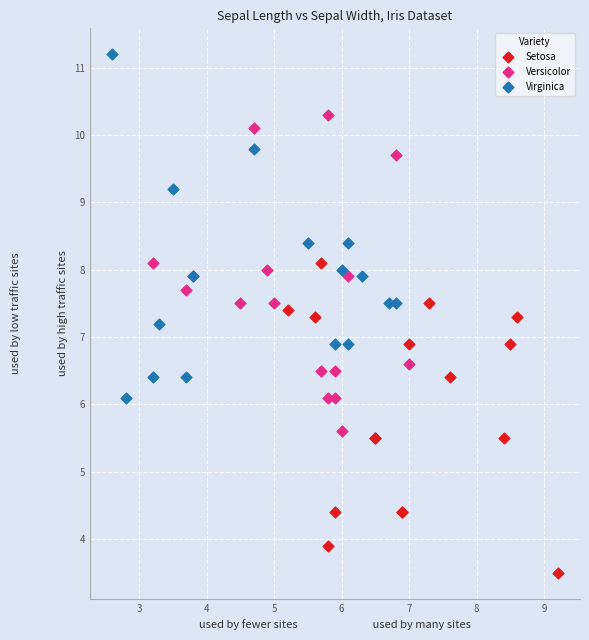

Which series contains the lowest Y value?

Setosa